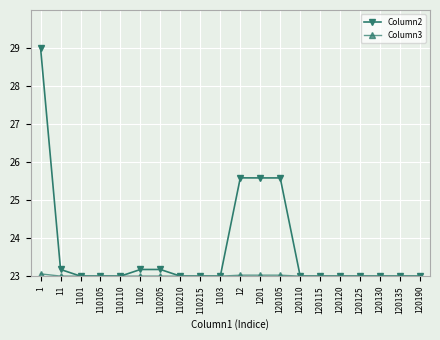

At which label does Column2 reach its peak?

1